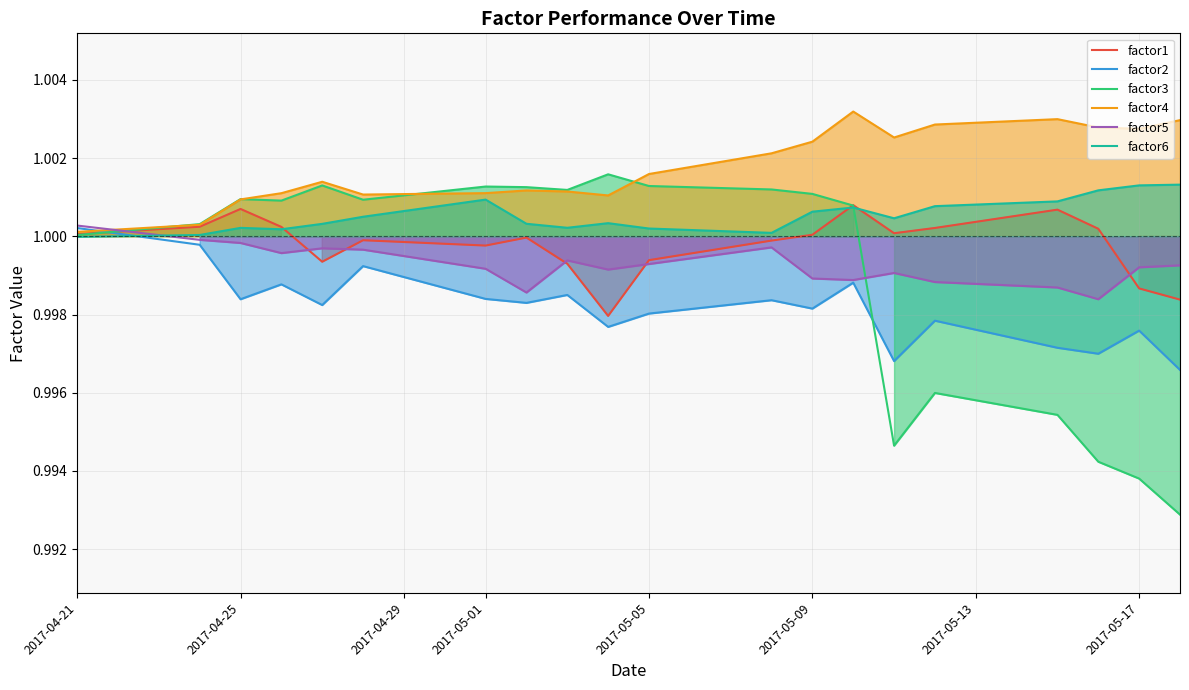

What is the value of the factor6 point at the 13th from the left?

1.0